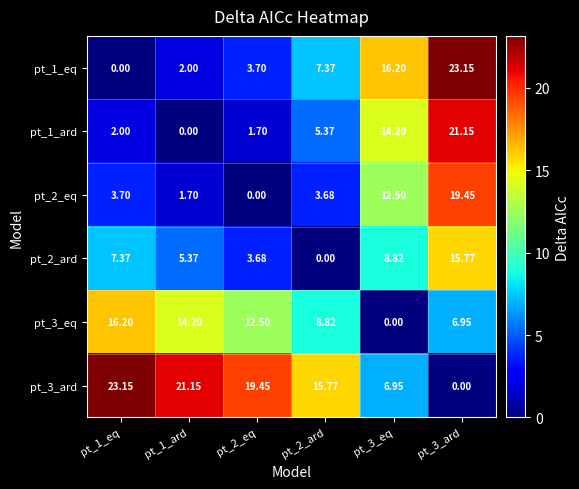

Is the value of pt_1_eq at pt_1_eq greater than the value of pt_1_ard at pt_1_eq?

No